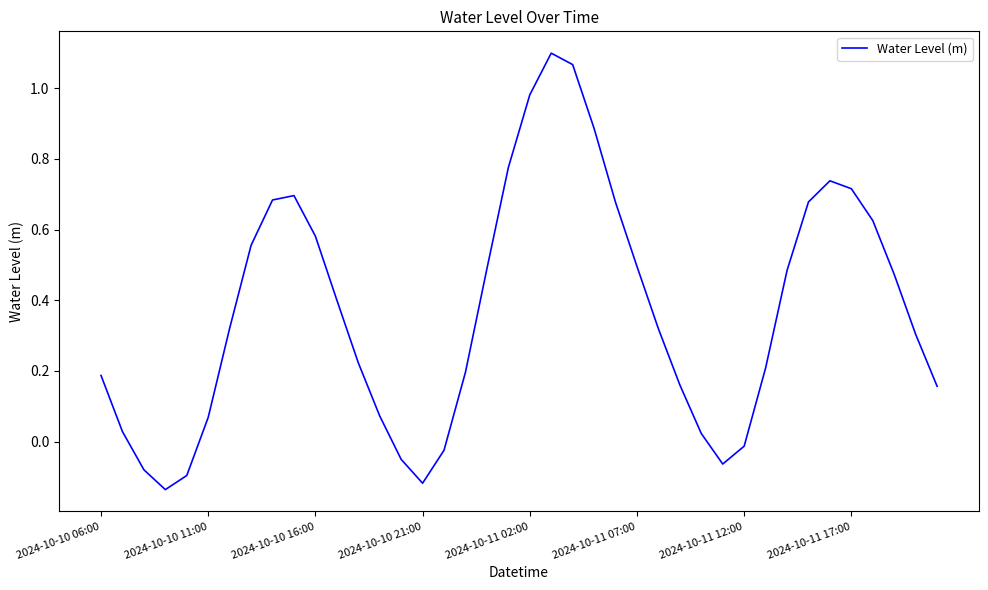

What is the difference between the maximum and minimum values?

1.2